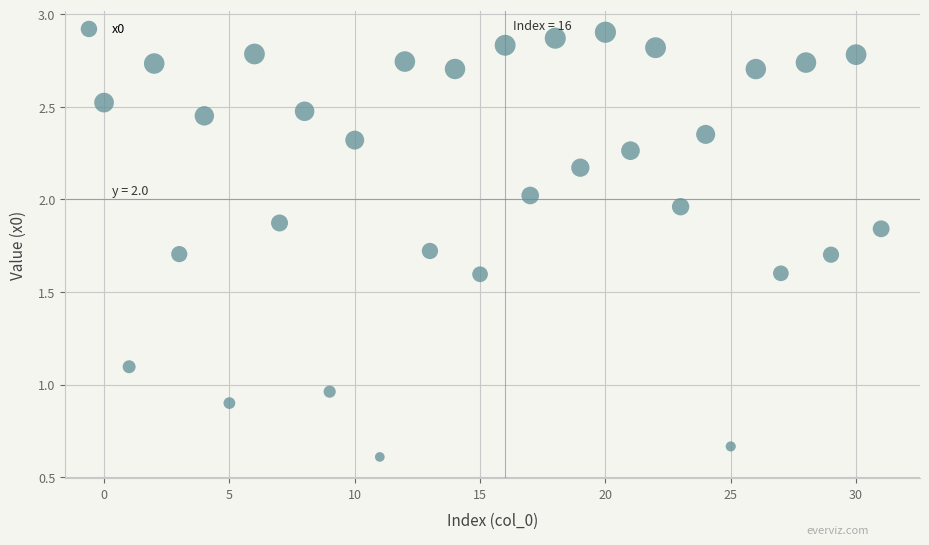

How many data points are displayed?

32